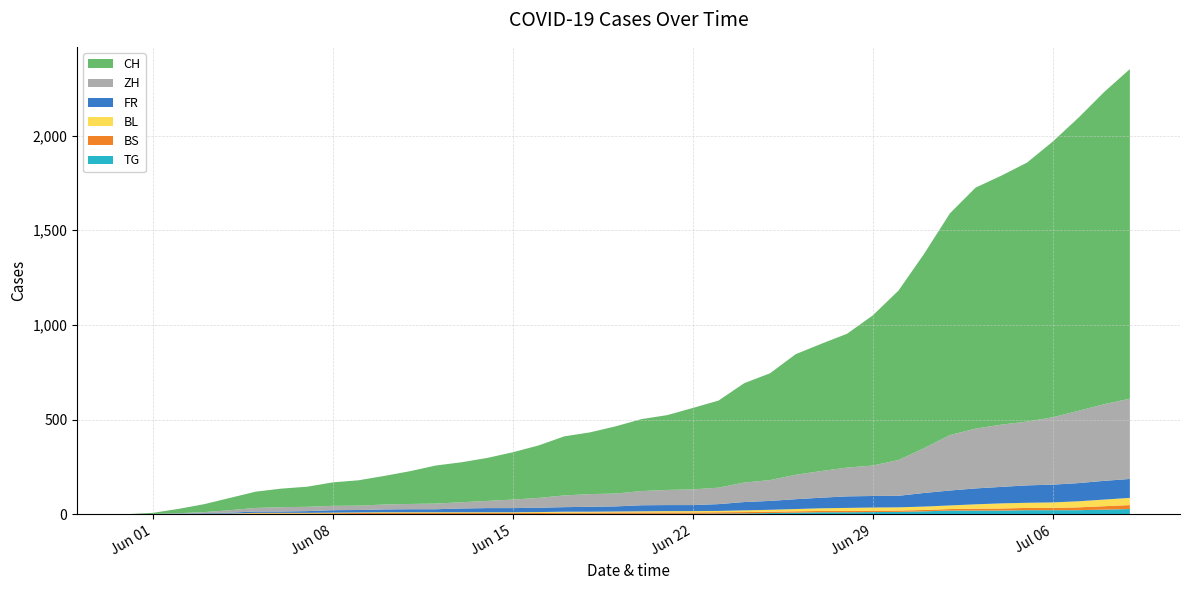

Reading left to right, what are all the values shown in this chart?

TG: 0	0	0	0	0	0	0	0	1	1	1	1	1	1	1	1	1	2	2	2	2	2	2	3	4	6	8	10	10	11	12	15	19	19	19	21	21	21	24	27
BS: 0	0	0	1	1	4	4	4	4	5	5	5	5	5	5	5	5	6	6	7	7	7	7	7	7	7	7	7	7	7	7	7	8	10	11	12	12	15	18	21
BL: 0	1	1	2	2	3	3	3	3	3	4	4	4	4	4	4	5	5	5	5	6	7	7	7	9	10	12	14	16	17	17	18	19	23	27	27	29	32	35	38
FR: 0	0	2	3	5	7	7	9	13	13	15	16	16	20	22	22	23	24	26	27	32	32	32	36	44	47	52	56	61	61	61	72	79	84	87	92	94	96	99	100
ZH: 0	0	2	5	13	19	23	23	23	23	26	28	30	33	38	45	52	62	67	68	75	80	83	87	103	110	129	141	152	161	189	237	293	316	329	337	356	382	405	424
CH: 0	6	23	42	65	86	98	106	124	134	151	173	201	211	227	250	277	312	326	355	380	395	430	460	525	564	637	672	707	793	895	1027	1171	1273	1315	1368	1456	1548	1649	1741